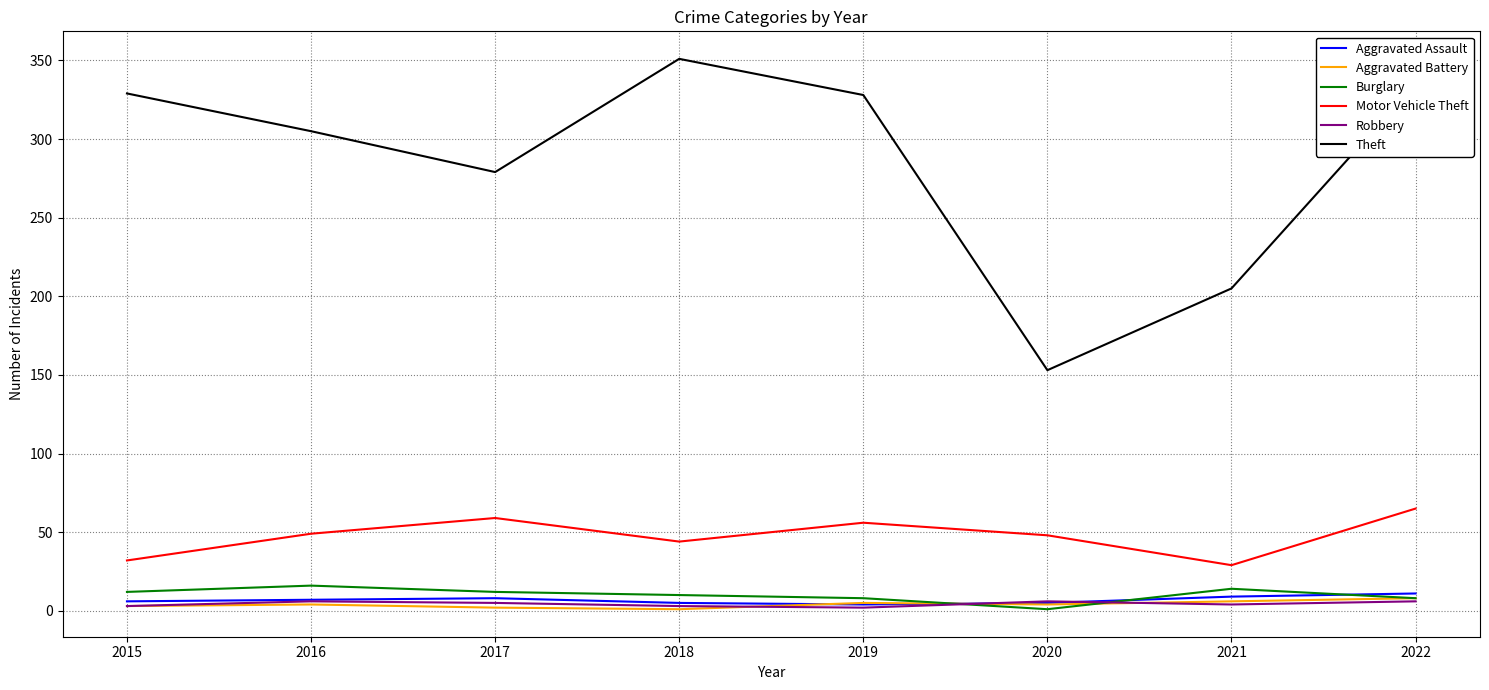

Is the value of Aggravated Assault at 2019 greater than the value of Motor Vehicle Theft at 2020?

No